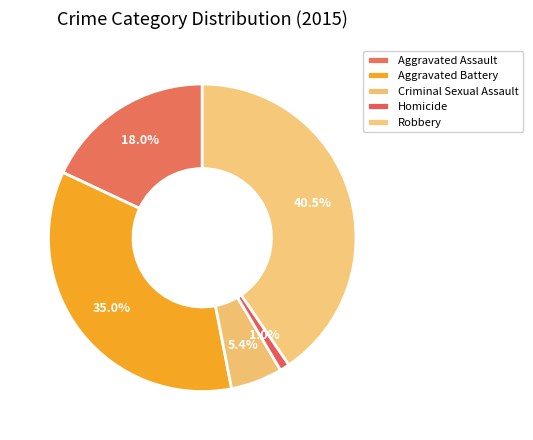

To the nearest percent, what portion does Homicide represent?

1%